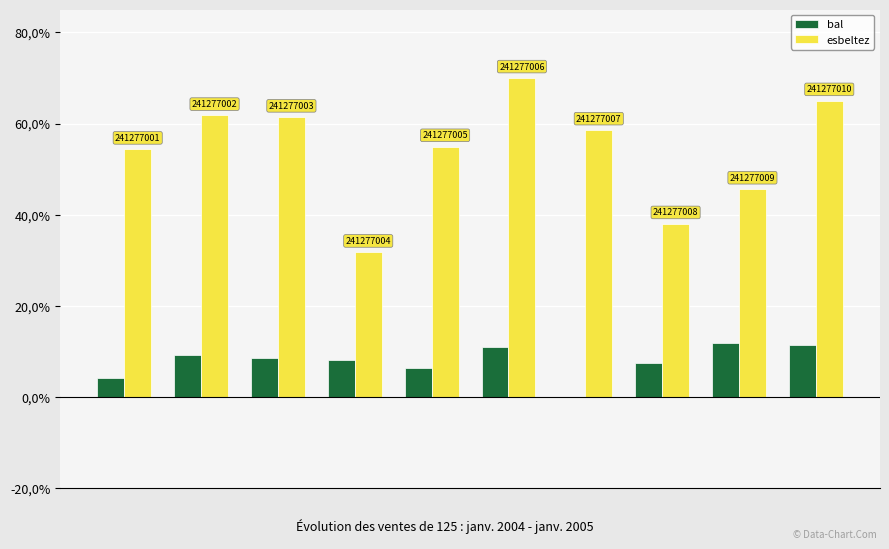

Are the bars grouped side by side (vs. stacked)?

Yes